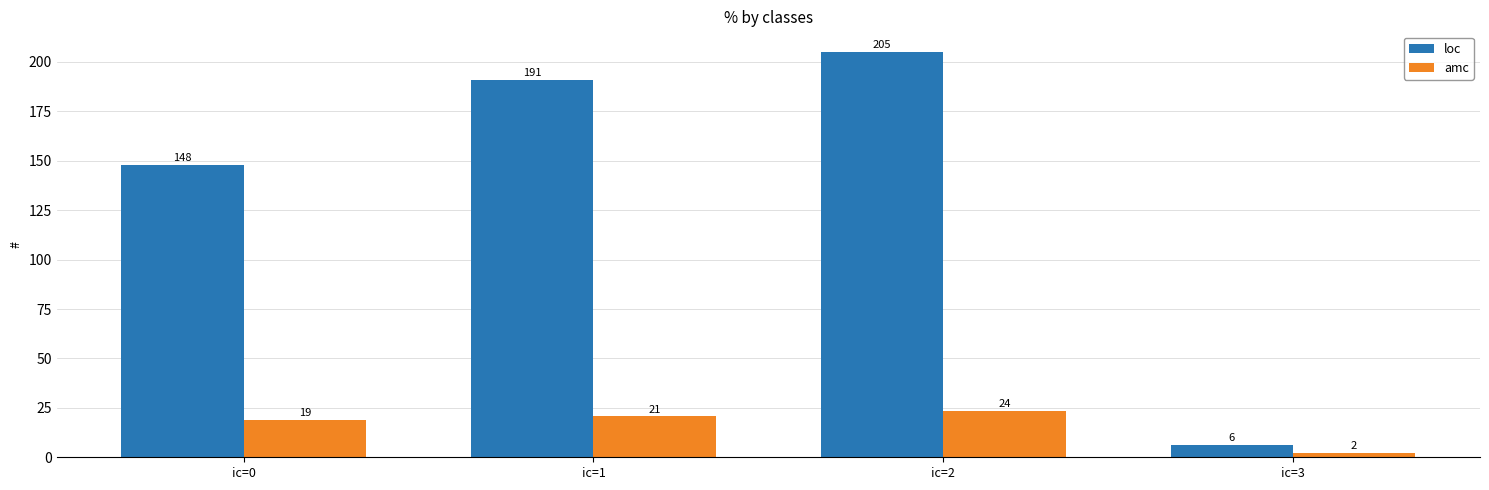

Which series has the widest spread of values?

loc